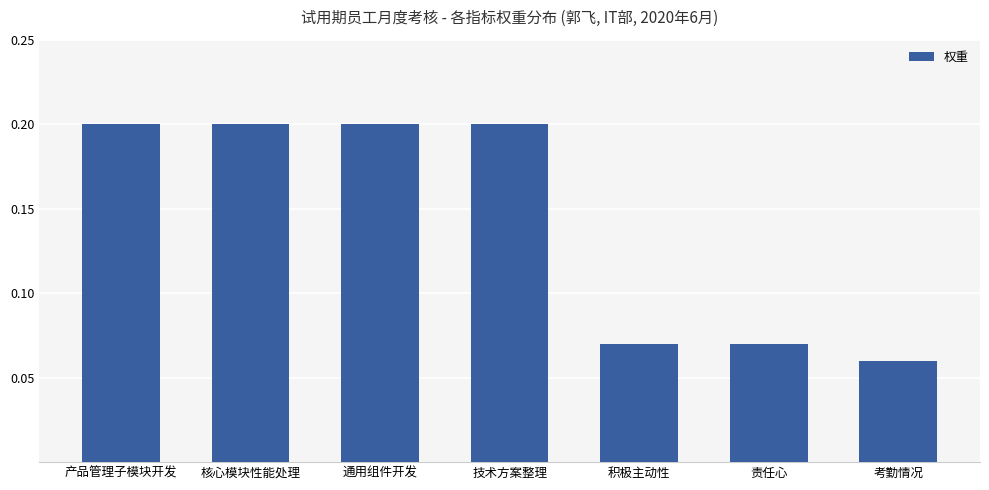

How many bars are there in total?

7